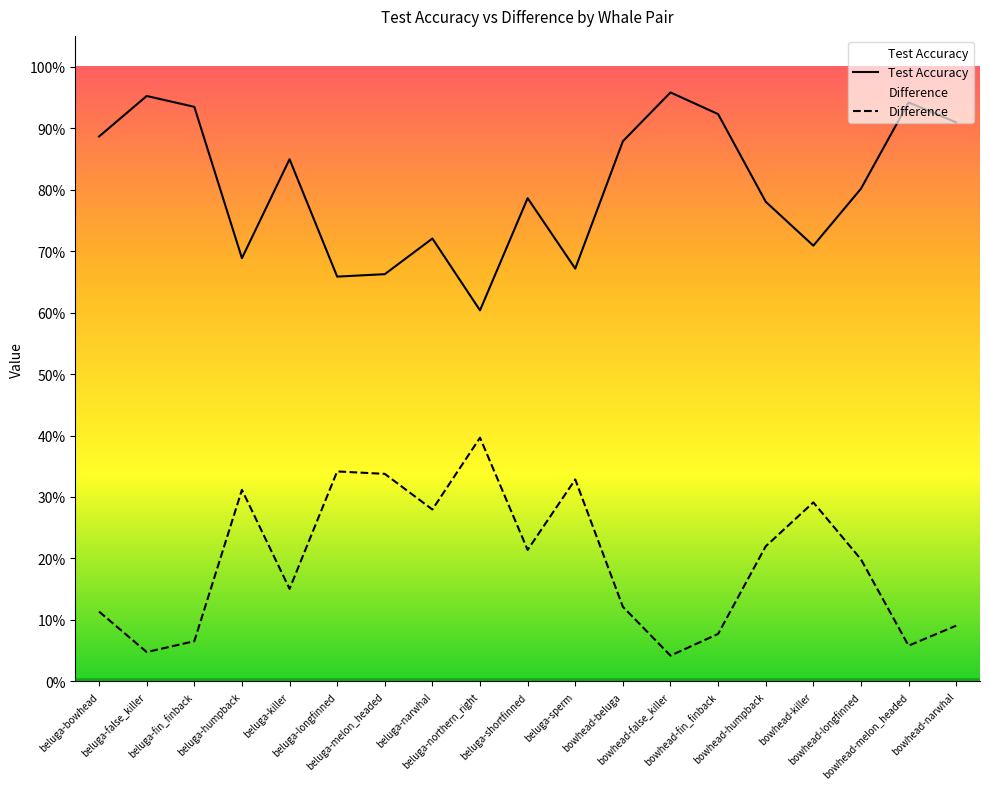

Is the value of Difference at bowhead-longfinned greater than the value of Test Accuracy at beluga-bowhead?

No